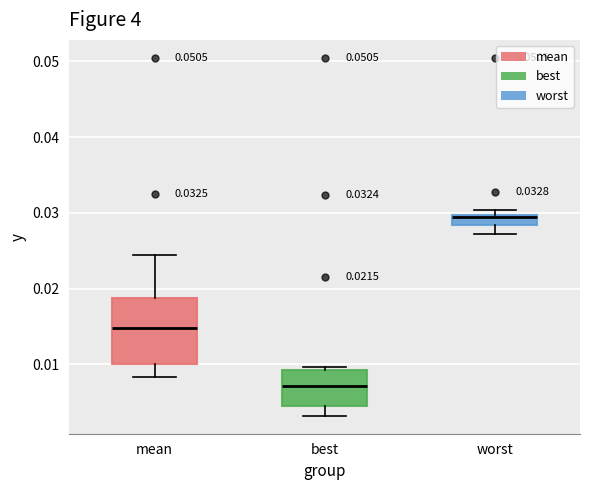

Comparing the boxes themselves (not the whiskers), which one is the tallest?

mean